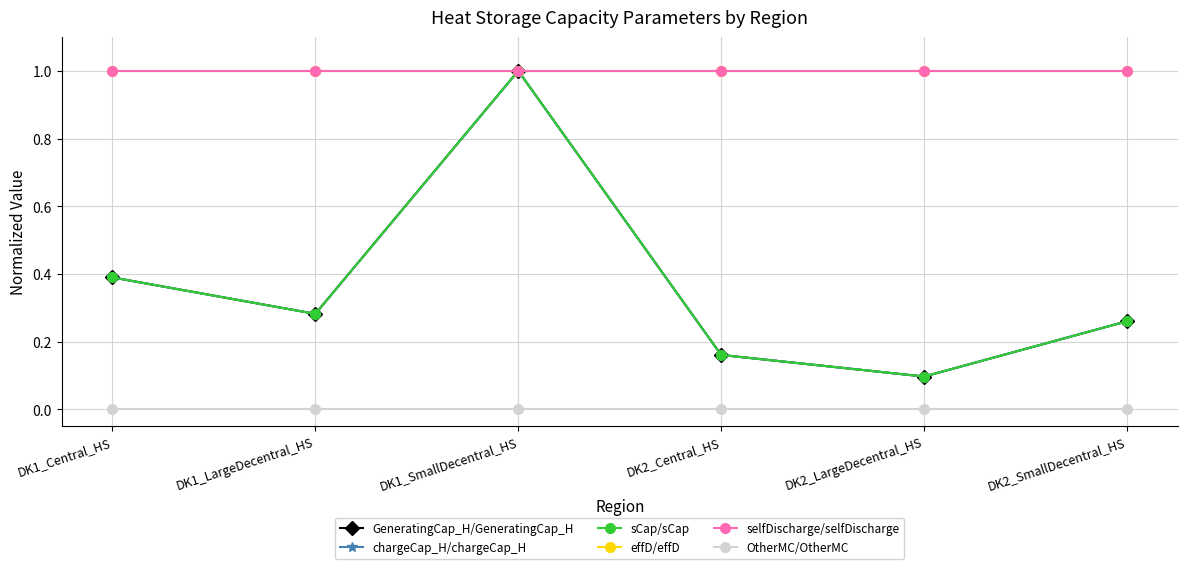

What are all the series names shown in the legend?

GeneratingCap_H/GeneratingCap_H, chargeCap_H/chargeCap_H, sCap/sCap, effD/effD, selfDischarge/selfDischarge, OtherMC/OtherMC